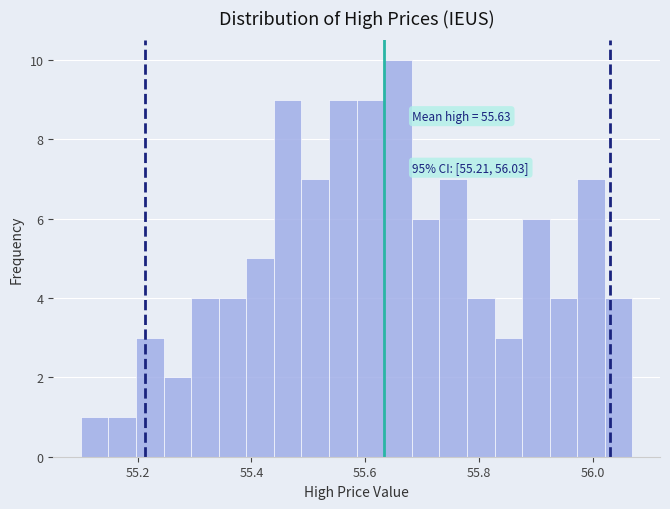

Read against the x-axis, roughly where is the centre of the tallest bar?

55.66